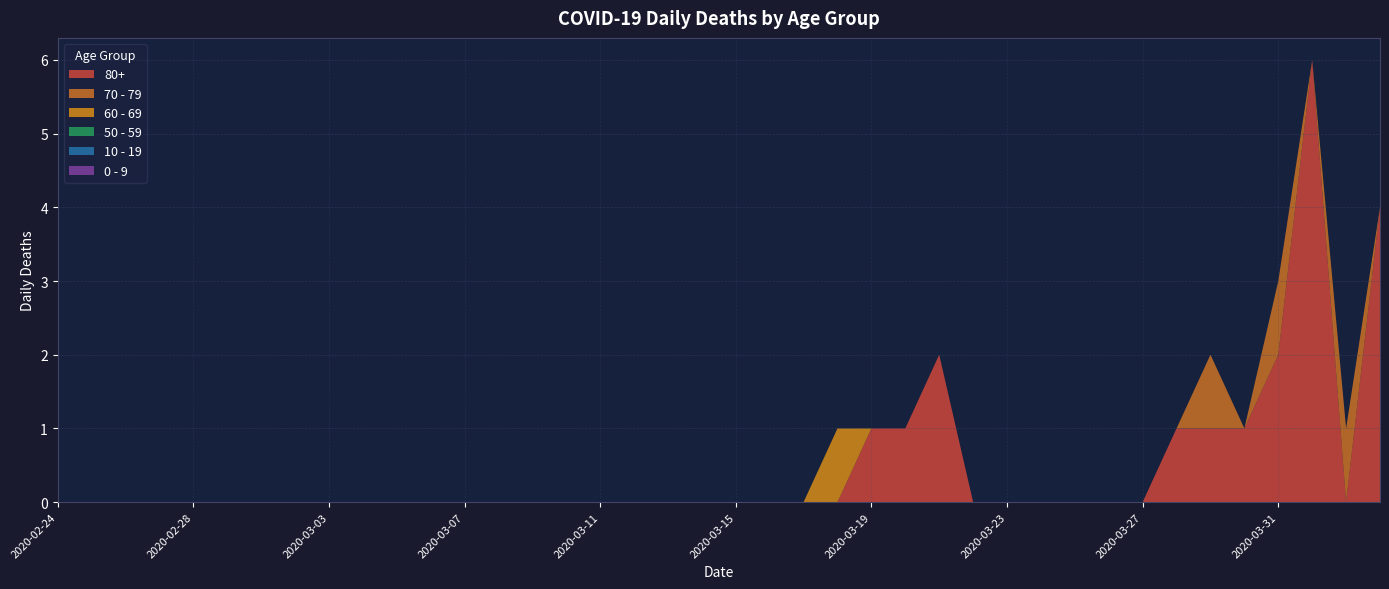

Reading left to right, transcribe all the data shown in this chart.

80+: 2020-02-24=0	2020-02-25=0	2020-02-26=0	2020-02-27=0	2020-02-28=0	2020-02-29=0	2020-03-01=0	2020-03-02=0	2020-03-03=0	2020-03-04=0	2020-03-05=0	2020-03-06=0	2020-03-07=0	2020-03-08=0	2020-03-09=0	2020-03-10=0	2020-03-11=0	2020-03-12=0	2020-03-13=0	2020-03-14=0	2020-03-15=0	2020-03-16=0	2020-03-17=0	2020-03-18=0	2020-03-19=1	2020-03-20=1	2020-03-21=2	2020-03-22=0	2020-03-23=0	2020-03-24=0	2020-03-25=0	2020-03-26=0	2020-03-27=0	2020-03-28=1	2020-03-29=1	2020-03-30=1	2020-03-31=2	2020-04-01=6	2020-04-02=0	2020-04-03=4
70 - 79: 2020-02-24=0	2020-02-25=0	2020-02-26=0	2020-02-27=0	2020-02-28=0	2020-02-29=0	2020-03-01=0	2020-03-02=0	2020-03-03=0	2020-03-04=0	2020-03-05=0	2020-03-06=0	2020-03-07=0	2020-03-08=0	2020-03-09=0	2020-03-10=0	2020-03-11=0	2020-03-12=0	2020-03-13=0	2020-03-14=0	2020-03-15=0	2020-03-16=0	2020-03-17=0	2020-03-18=0	2020-03-19=0	2020-03-20=0	2020-03-21=0	2020-03-22=0	2020-03-23=0	2020-03-24=0	2020-03-25=0	2020-03-26=0	2020-03-27=0	2020-03-28=0	2020-03-29=1	2020-03-30=0	2020-03-31=1	2020-04-01=0	2020-04-02=1	2020-04-03=0
60 - 69: 2020-02-24=0	2020-02-25=0	2020-02-26=0	2020-02-27=0	2020-02-28=0	2020-02-29=0	2020-03-01=0	2020-03-02=0	2020-03-03=0	2020-03-04=0	2020-03-05=0	2020-03-06=0	2020-03-07=0	2020-03-08=0	2020-03-09=0	2020-03-10=0	2020-03-11=0	2020-03-12=0	2020-03-13=0	2020-03-14=0	2020-03-15=0	2020-03-16=0	2020-03-17=0	2020-03-18=1	2020-03-19=0	2020-03-20=0	2020-03-21=0	2020-03-22=0	2020-03-23=0	2020-03-24=0	2020-03-25=0	2020-03-26=0	2020-03-27=0	2020-03-28=0	2020-03-29=0	2020-03-30=0	2020-03-31=0	2020-04-01=0	2020-04-02=0	2020-04-03=0
50 - 59: 2020-02-24=0	2020-02-25=0	2020-02-26=0	2020-02-27=0	2020-02-28=0	2020-02-29=0	2020-03-01=0	2020-03-02=0	2020-03-03=0	2020-03-04=0	2020-03-05=0	2020-03-06=0	2020-03-07=0	2020-03-08=0	2020-03-09=0	2020-03-10=0	2020-03-11=0	2020-03-12=0	2020-03-13=0	2020-03-14=0	2020-03-15=0	2020-03-16=0	2020-03-17=0	2020-03-18=0	2020-03-19=0	2020-03-20=0	2020-03-21=0	2020-03-22=0	2020-03-23=0	2020-03-24=0	2020-03-25=0	2020-03-26=0	2020-03-27=0	2020-03-28=0	2020-03-29=0	2020-03-30=0	2020-03-31=0	2020-04-01=0	2020-04-02=0	2020-04-03=0
10 - 19: 2020-02-24=0	2020-02-25=0	2020-02-26=0	2020-02-27=0	2020-02-28=0	2020-02-29=0	2020-03-01=0	2020-03-02=0	2020-03-03=0	2020-03-04=0	2020-03-05=0	2020-03-06=0	2020-03-07=0	2020-03-08=0	2020-03-09=0	2020-03-10=0	2020-03-11=0	2020-03-12=0	2020-03-13=0	2020-03-14=0	2020-03-15=0	2020-03-16=0	2020-03-17=0	2020-03-18=0	2020-03-19=0	2020-03-20=0	2020-03-21=0	2020-03-22=0	2020-03-23=0	2020-03-24=0	2020-03-25=0	2020-03-26=0	2020-03-27=0	2020-03-28=0	2020-03-29=0	2020-03-30=0	2020-03-31=0	2020-04-01=0	2020-04-02=0	2020-04-03=0
0 - 9: 2020-02-24=0	2020-02-25=0	2020-02-26=0	2020-02-27=0	2020-02-28=0	2020-02-29=0	2020-03-01=0	2020-03-02=0	2020-03-03=0	2020-03-04=0	2020-03-05=0	2020-03-06=0	2020-03-07=0	2020-03-08=0	2020-03-09=0	2020-03-10=0	2020-03-11=0	2020-03-12=0	2020-03-13=0	2020-03-14=0	2020-03-15=0	2020-03-16=0	2020-03-17=0	2020-03-18=0	2020-03-19=0	2020-03-20=0	2020-03-21=0	2020-03-22=0	2020-03-23=0	2020-03-24=0	2020-03-25=0	2020-03-26=0	2020-03-27=0	2020-03-28=0	2020-03-29=0	2020-03-30=0	2020-03-31=0	2020-04-01=0	2020-04-02=0	2020-04-03=0